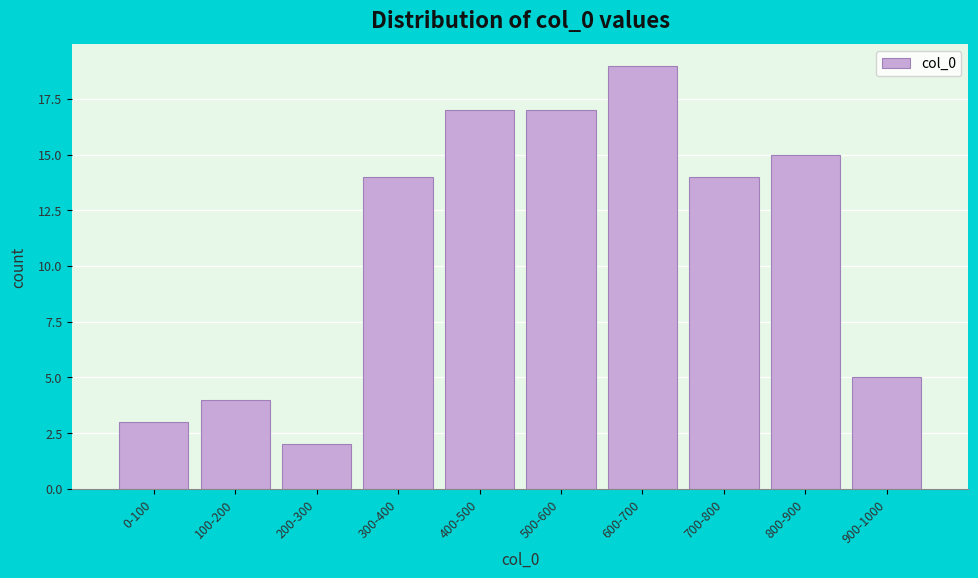

Reading left to right, transcribe all the data shown in this chart.

0-100=3	100-200=4	200-300=2	300-400=14	400-500=17	500-600=17	600-700=19	700-800=14	800-900=15	900-1000=5